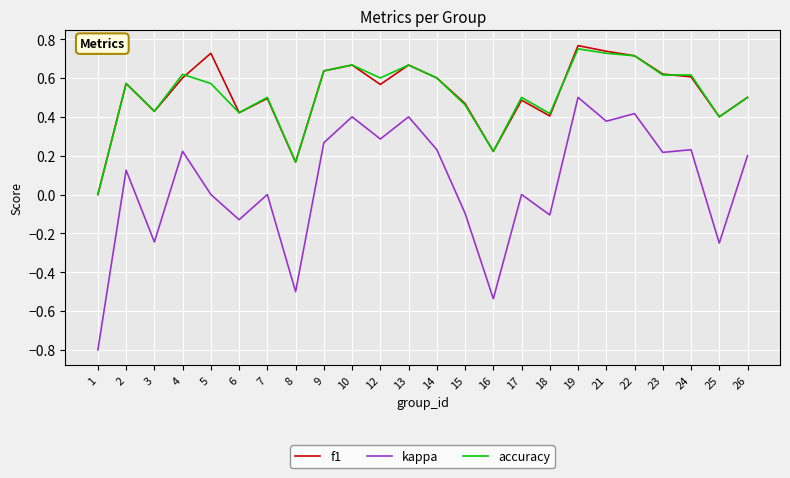

At which category does kappa reach its first local peak?

2